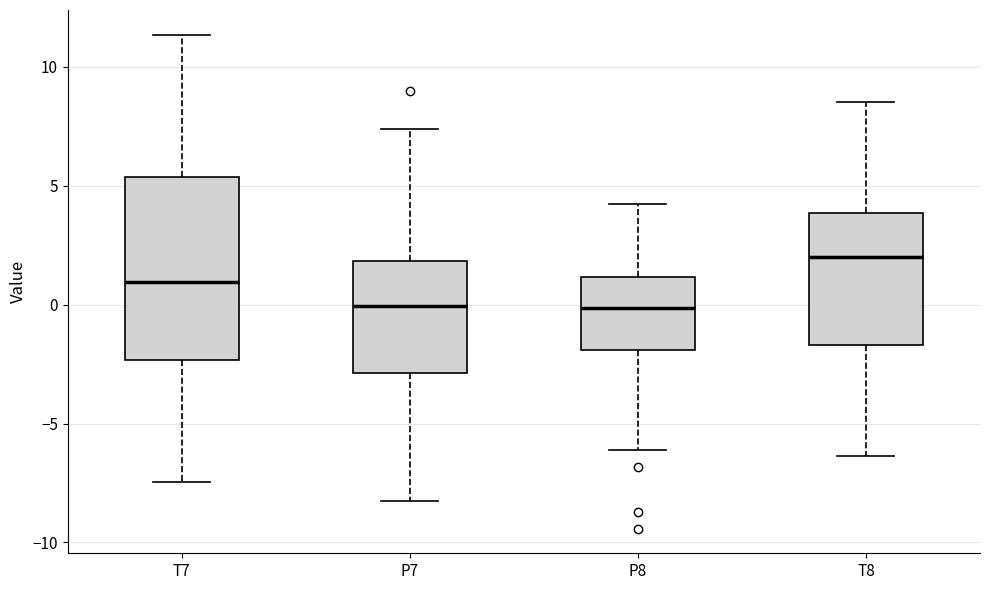

Which box is the tallest, from its lower edge to its upper edge?

T7